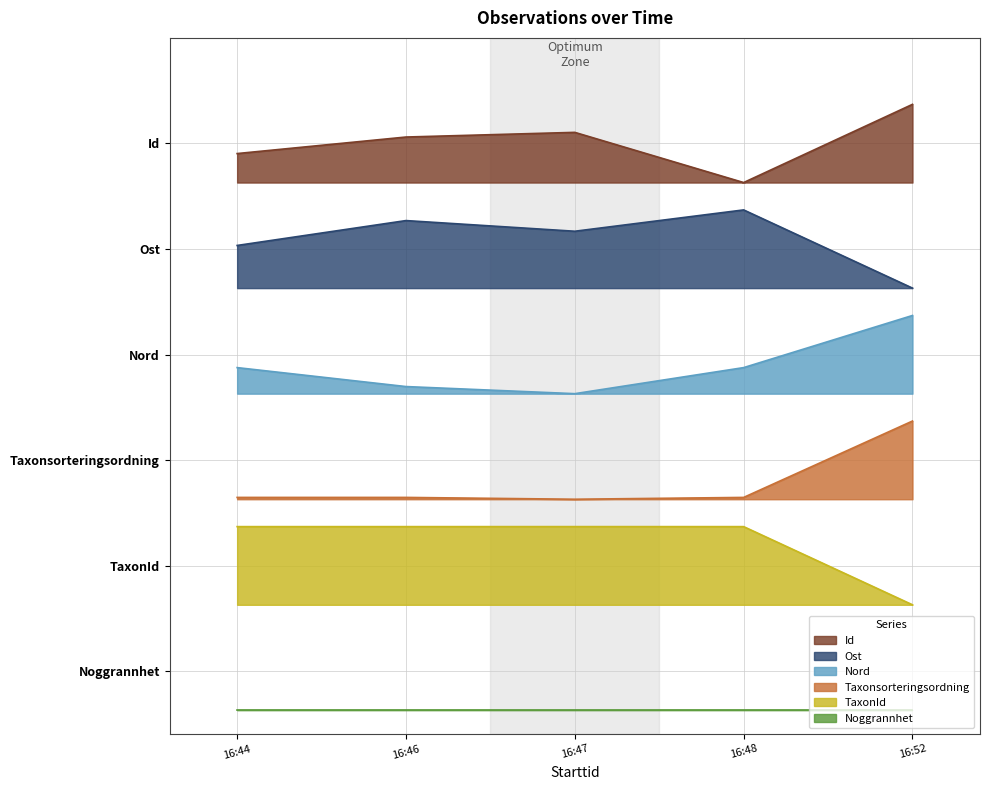

List the labels in order of Taxonsorteringsordning value, largest first.

16:52, 16:44, 16:46, 16:48, 16:47